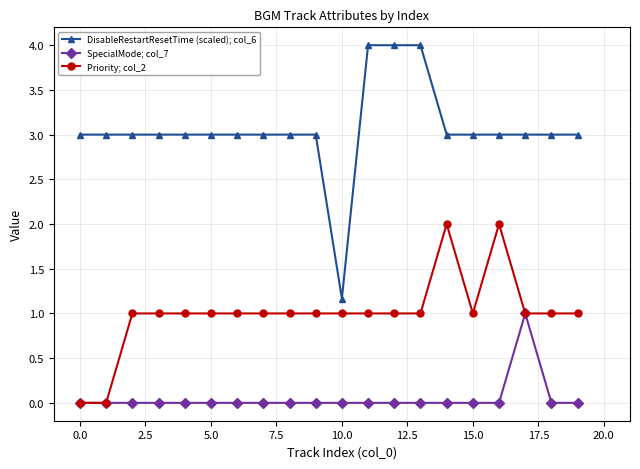

How many lines are shown in the chart?

3